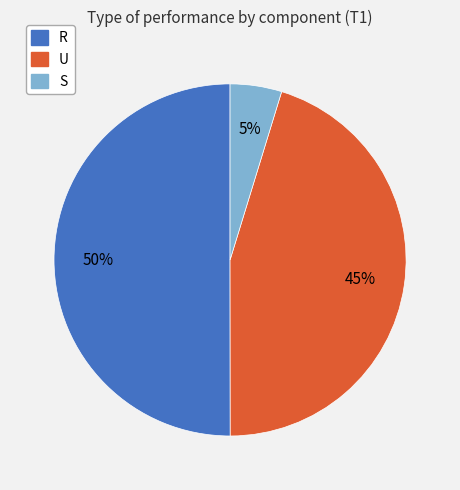

The U slice represents 37% of the pie. True or false?

False